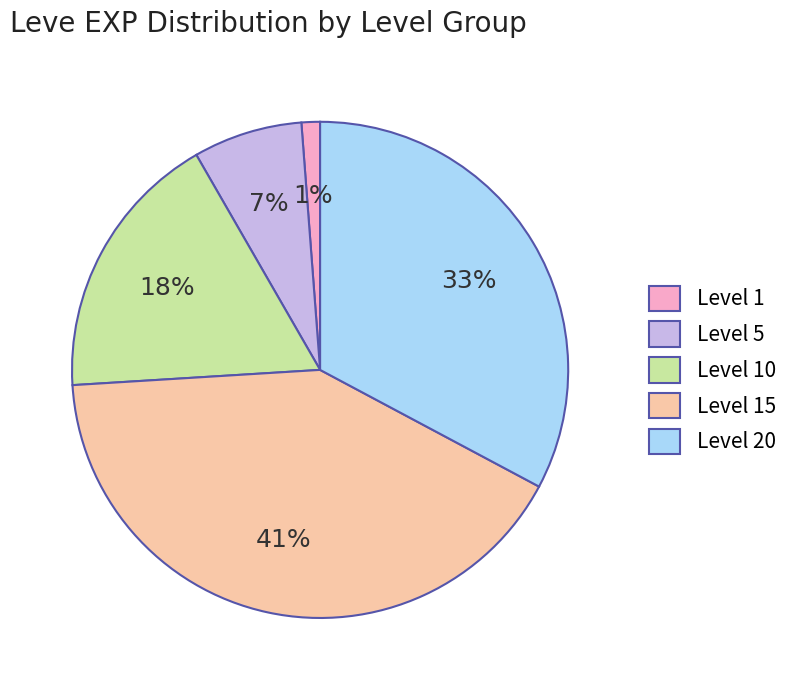

Is the sum of Level 15 and Level 5 greater than half?

No